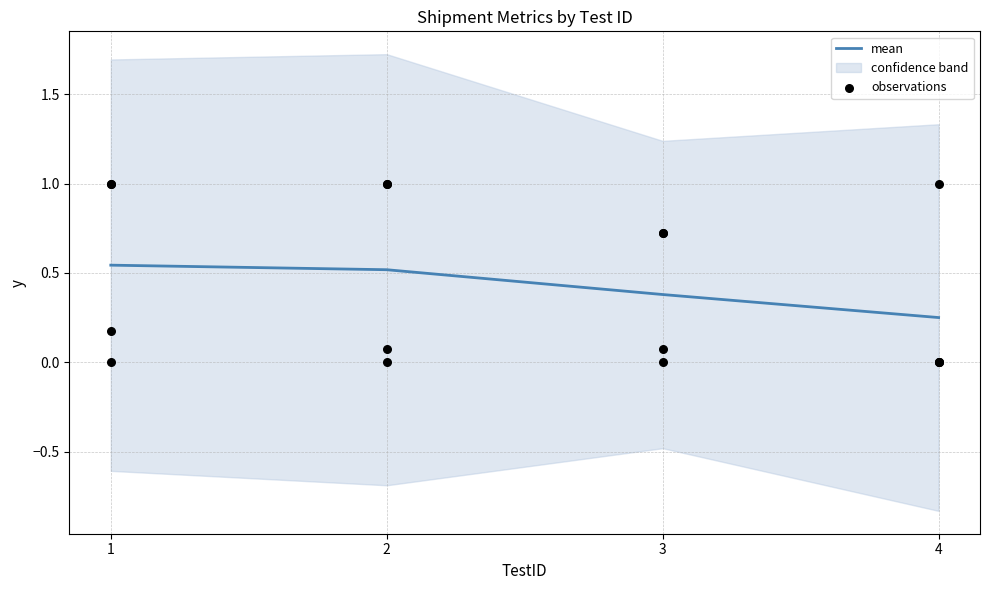

Between 2 and 4, which is larger?

2